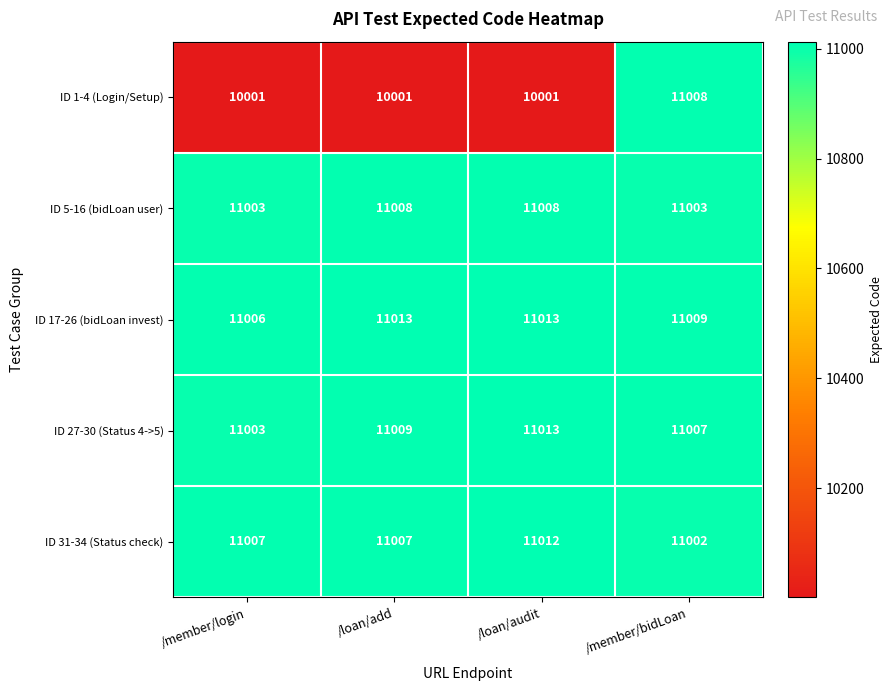

What is the highest value of the ID 17-26 (bidLoan invest) series?

11013